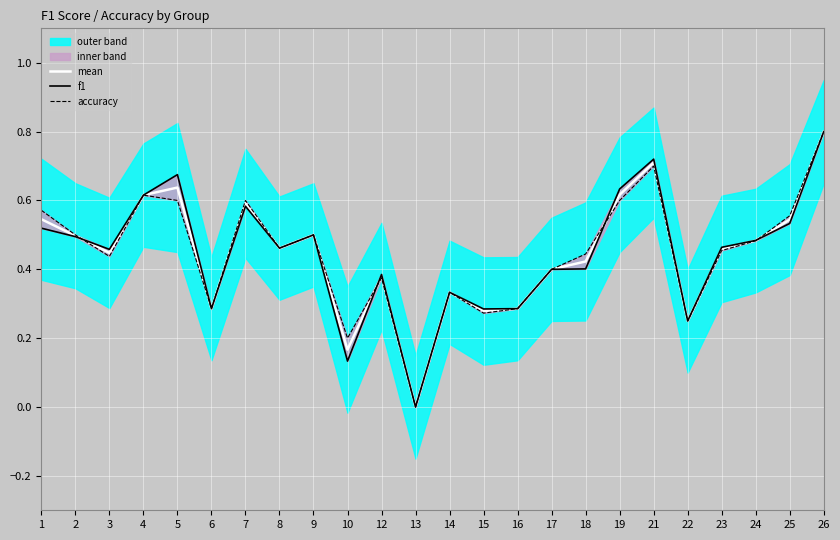

Which series ends up on top after the final intersection of accuracy and mean?

accuracy